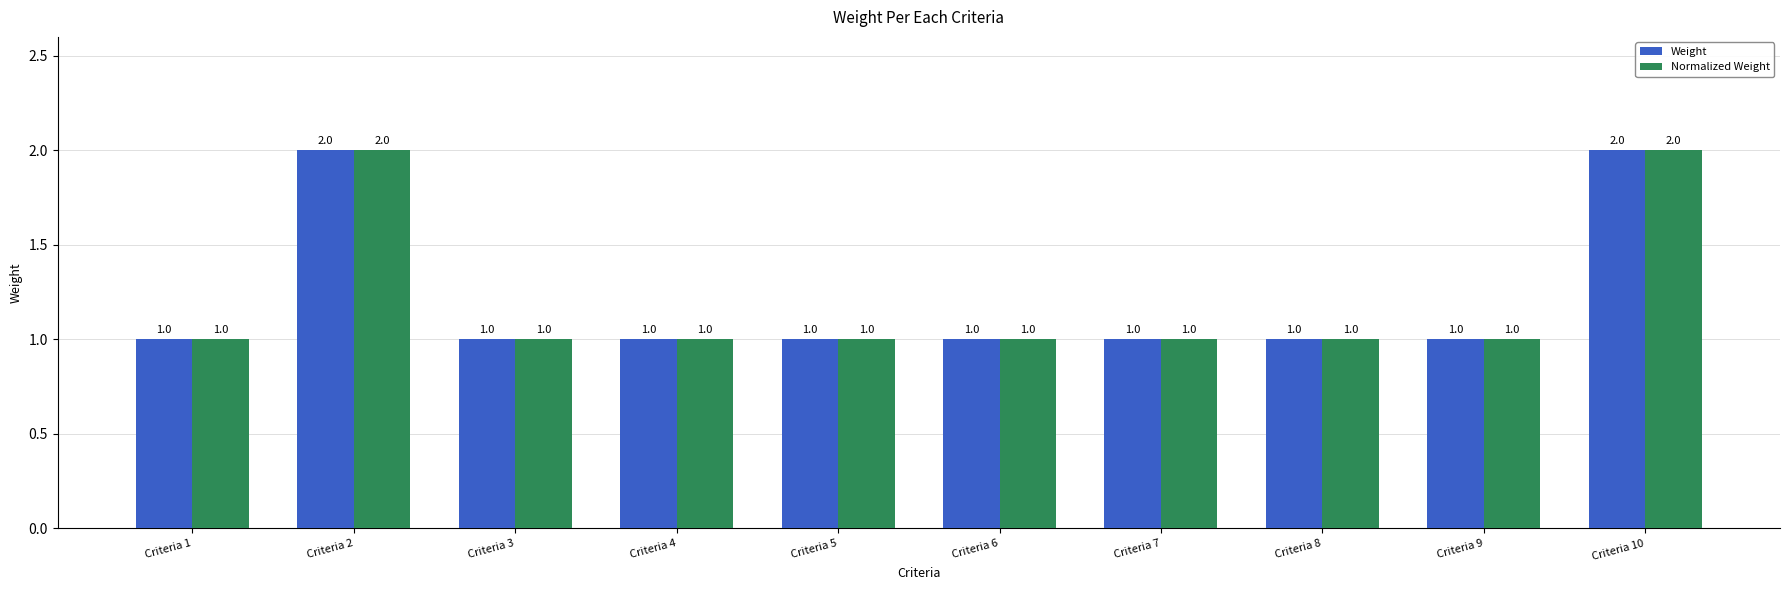

Count the Weight values in the range 1 to 2.

10